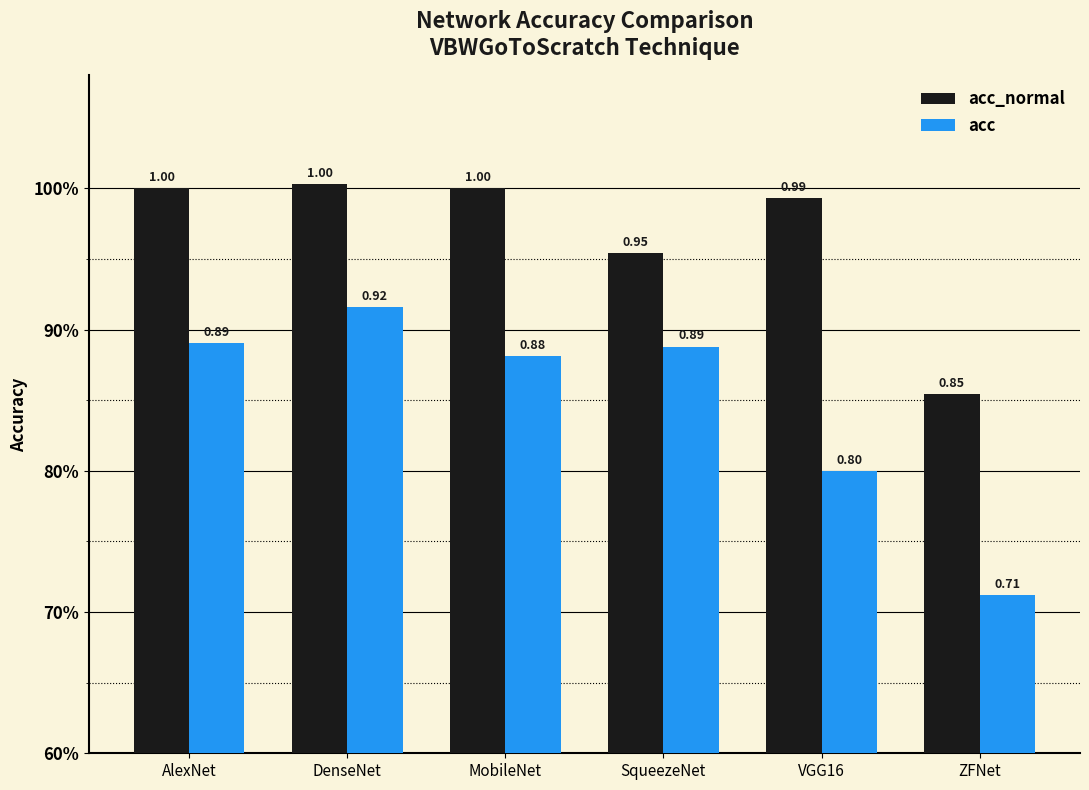

At VGG16, list the series in order from smallest to largest.

acc, acc_normal